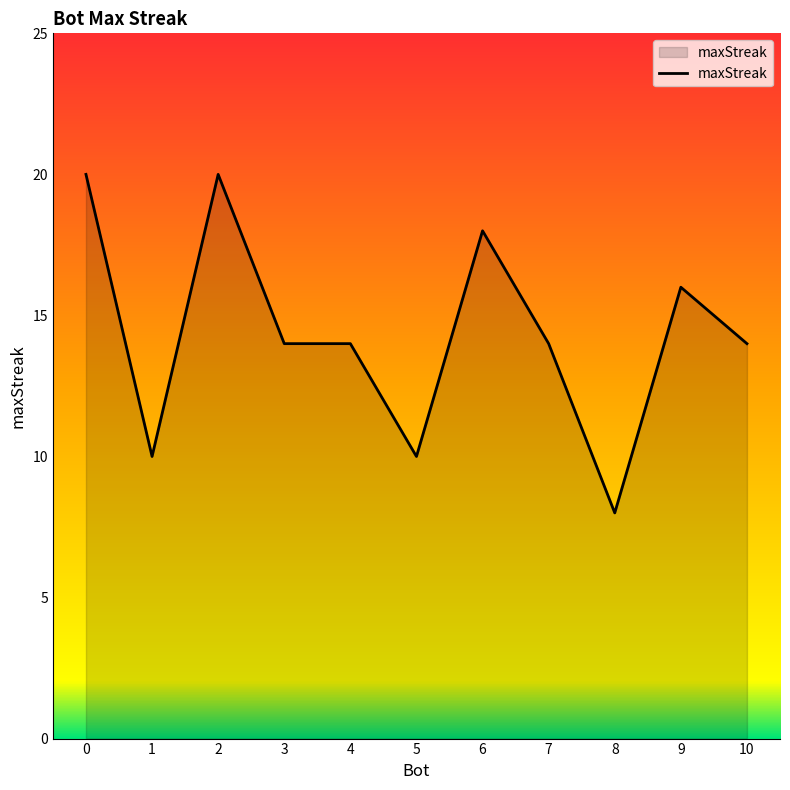

Does the chart display data point markers on the line(s)?

No